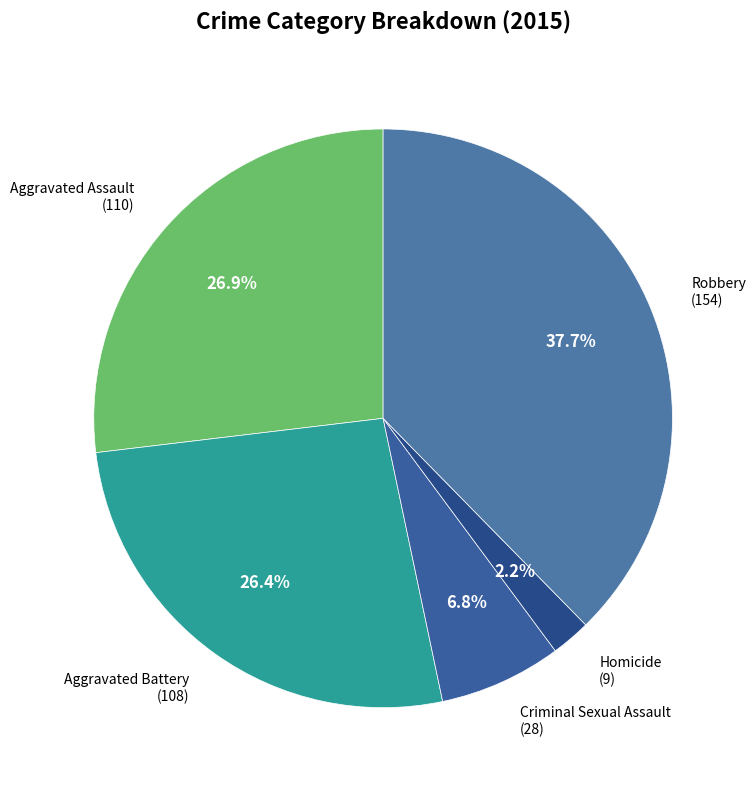

Which slice is the smallest?

Homicide